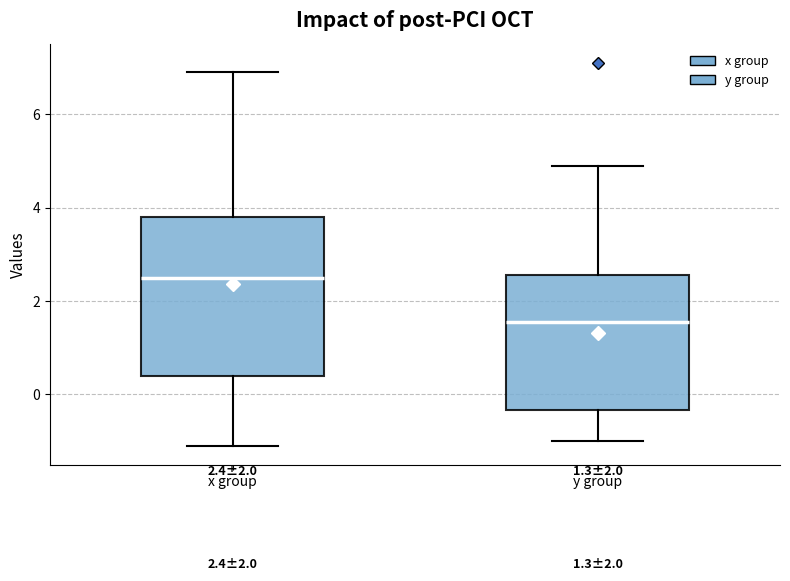

Which box's median line is the lowest?

y group